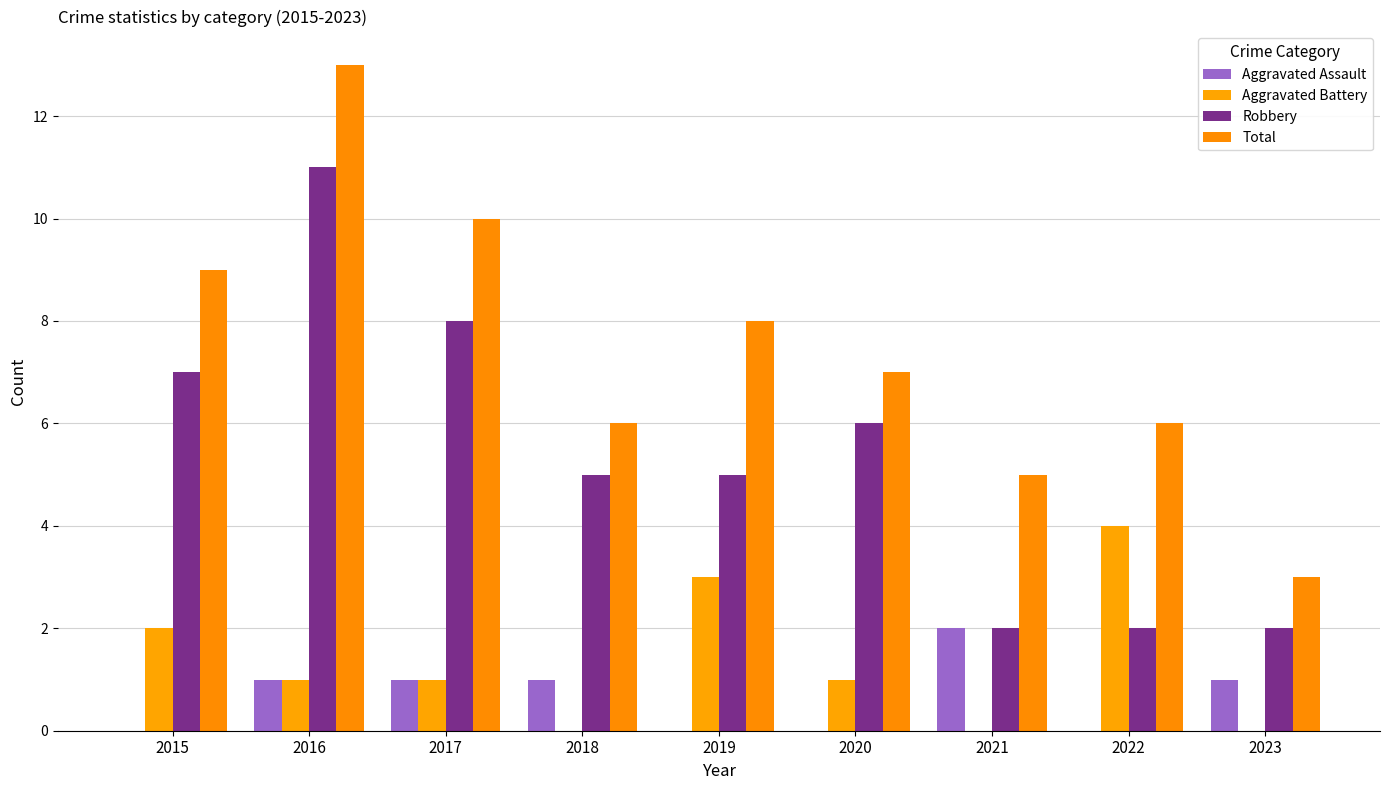

What are all the series names shown in the legend?

Aggravated Assault, Aggravated Battery, Robbery, Total